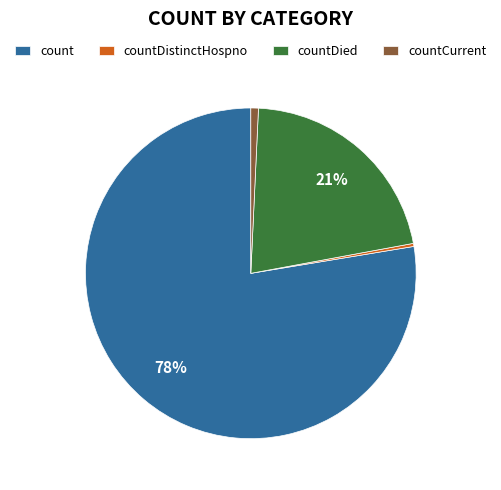

To the nearest percent, what percentage of the pie is countCurrent?

1%